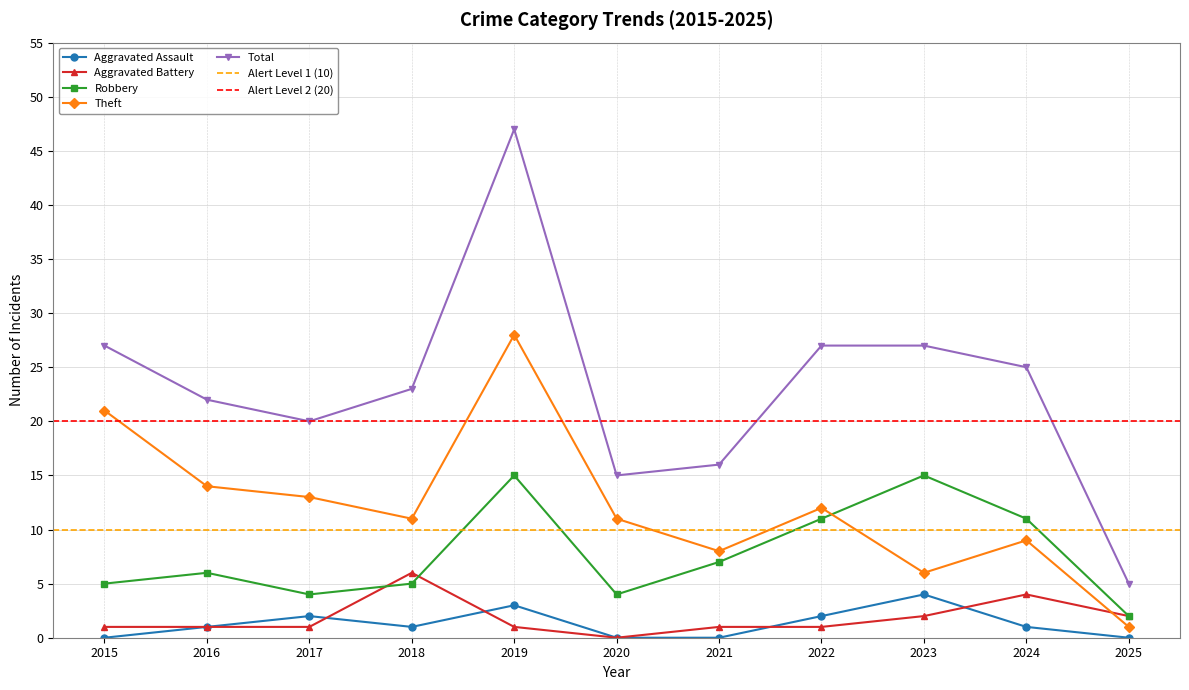

The Theft series shows 13 at 2017. True or false?

True